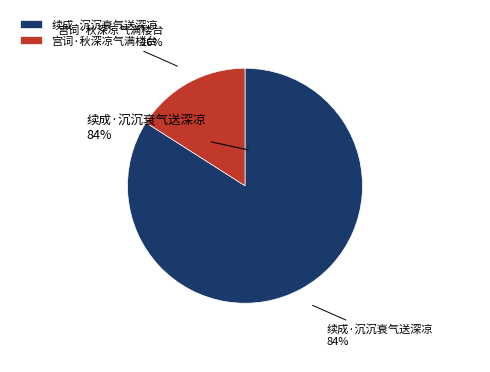

To the nearest percent, what is the difference between the largest and smallest slice percentages?

68%